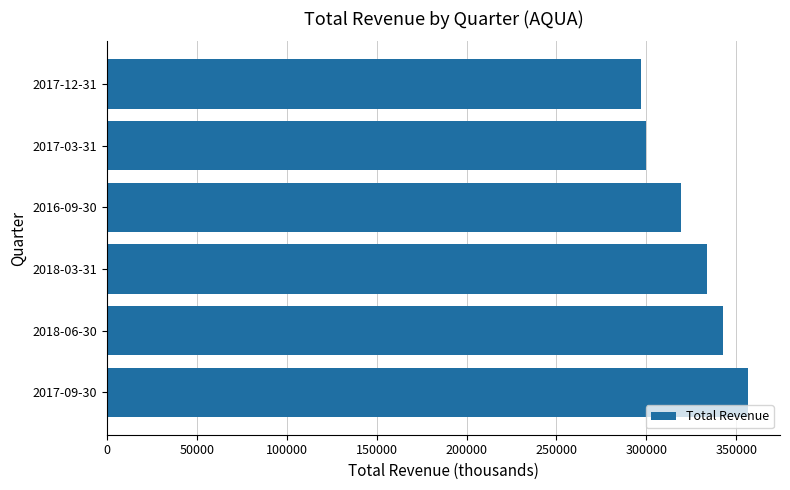

What is the difference between the second highest and minimum values?

45400